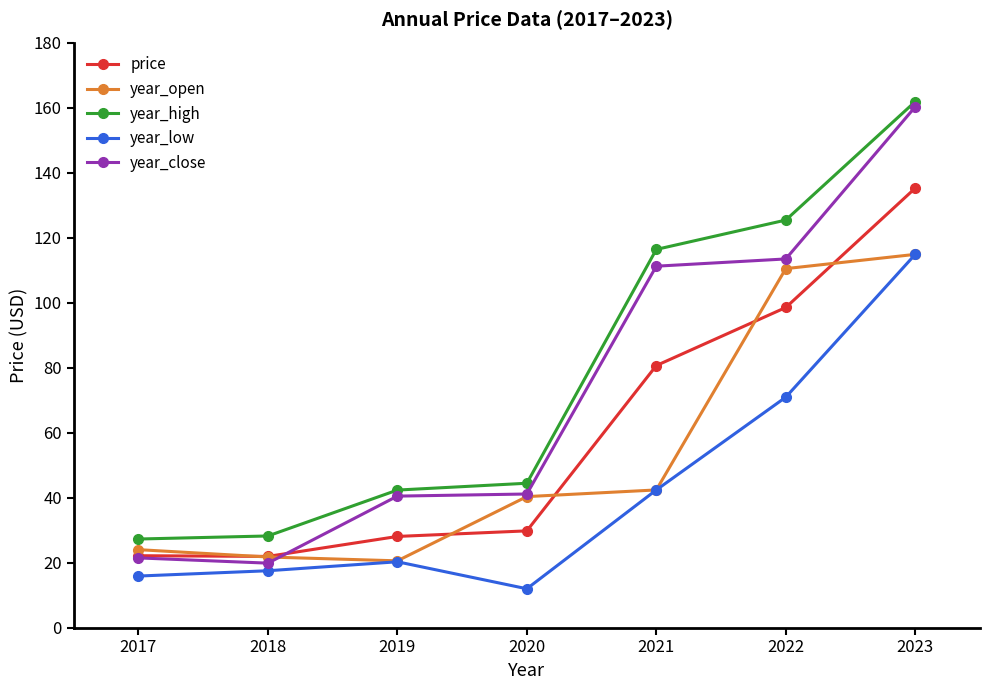

What is the difference between the highest and lowest values at 2019?

22.1